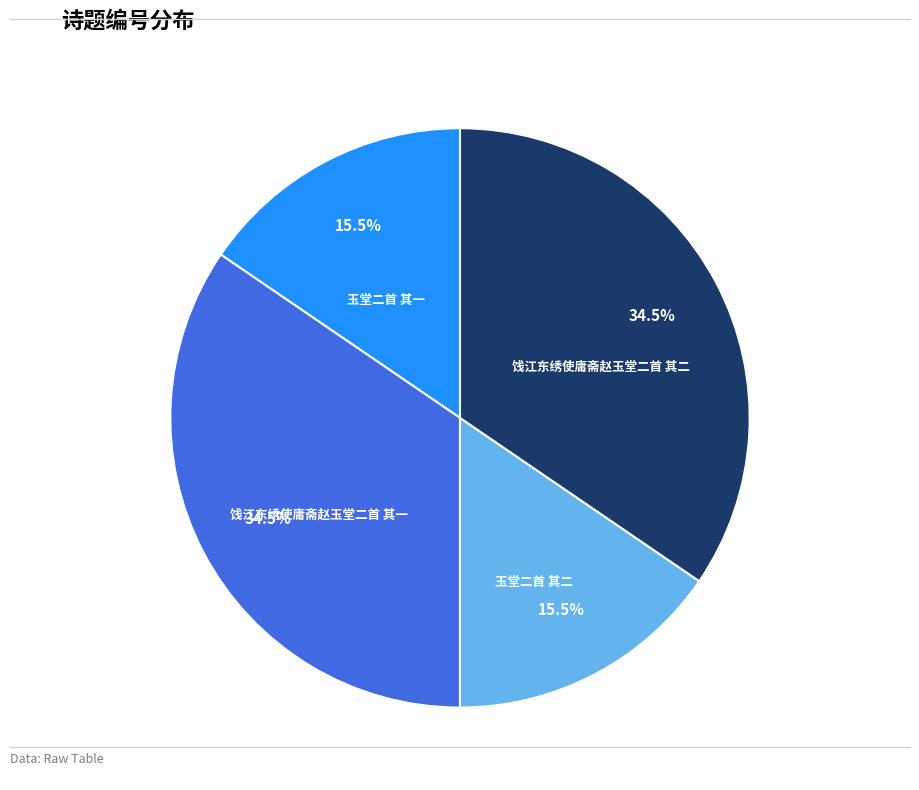

Approximately how many times larger is the value at 玉堂二首 其二 compared to 饯江东绣使庸斋赵玉堂二首 其二?

0.4